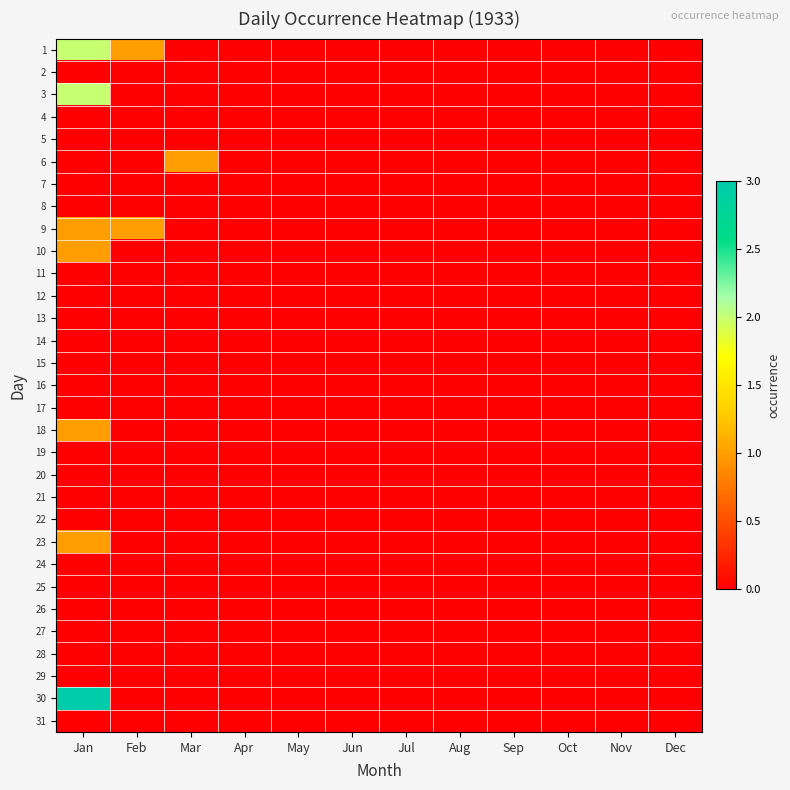

At how many categories does at least one series exceed 0?

3